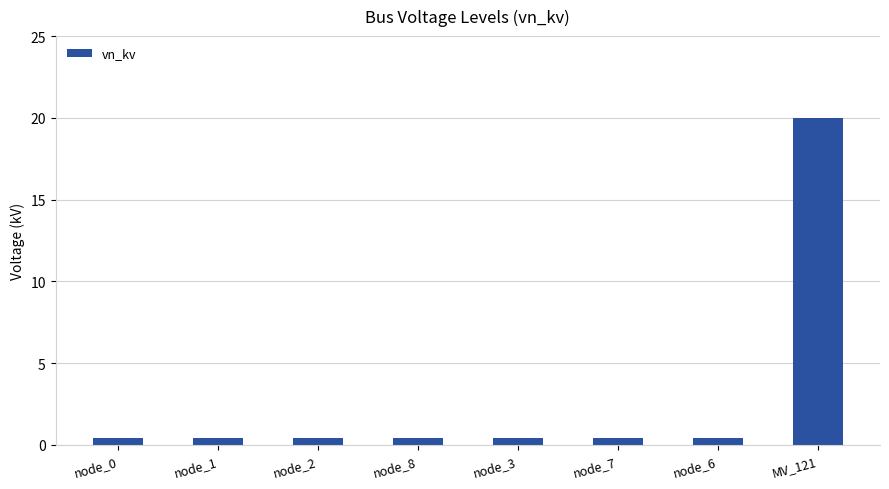

What is the sum of all values?

22.8